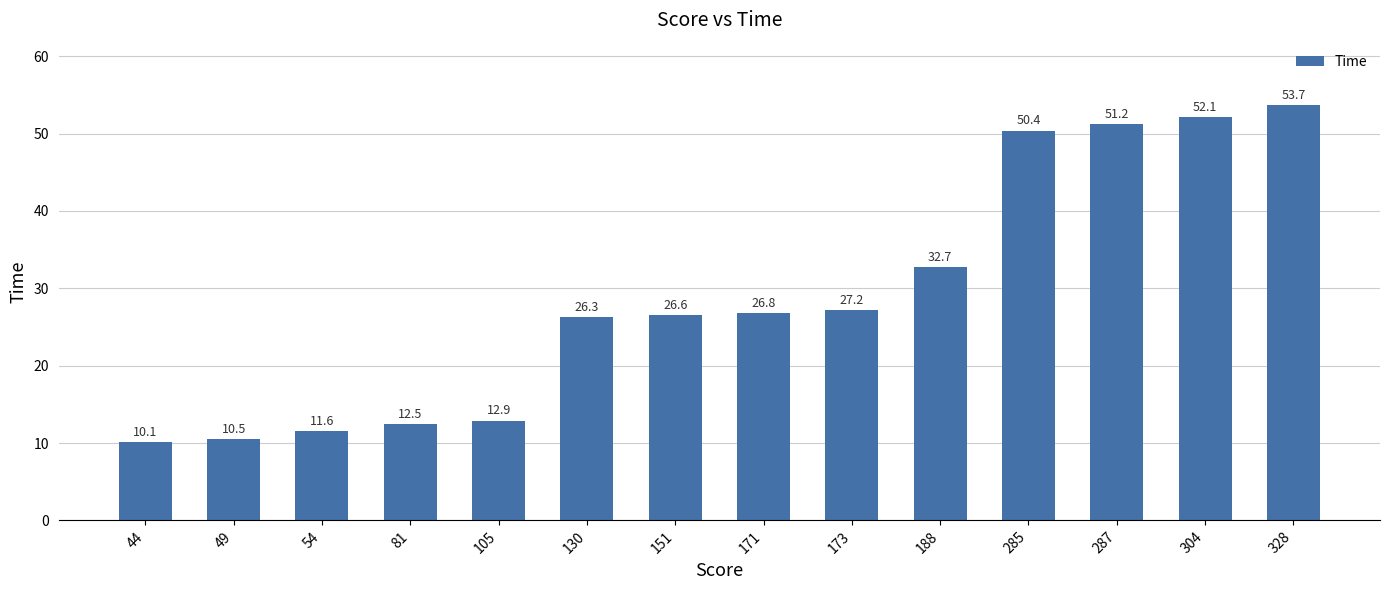

Reading right to left, what are all the values shown in this chart?

53.7	52.1	51.2	50.4	32.7	27.2	26.8	26.6	26.3	12.9	12.5	11.6	10.5	10.1